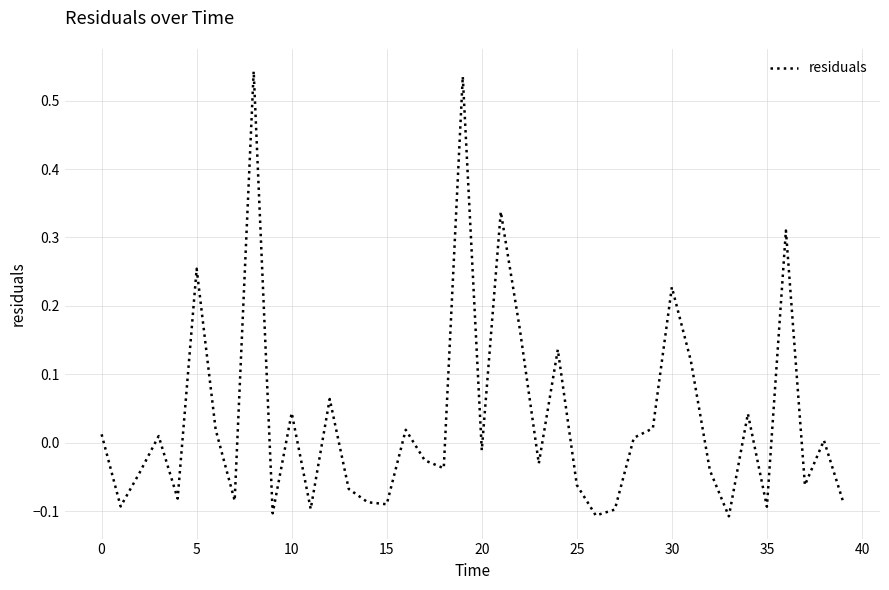

Is this an area chart (filled region under the line)?

No